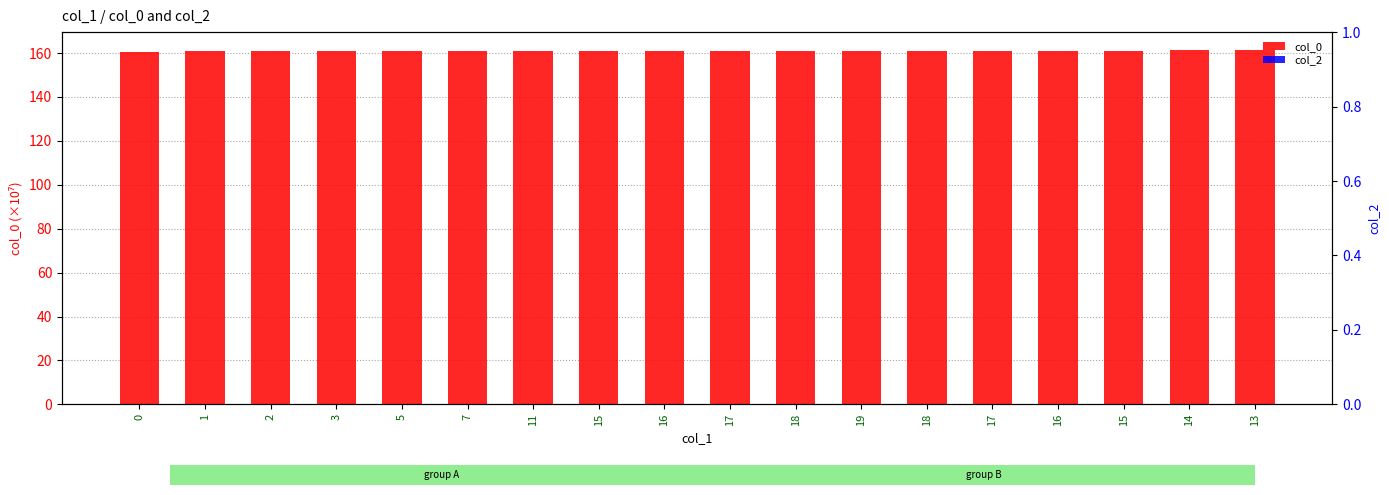

Which series has the largest total across all categories?

col_0